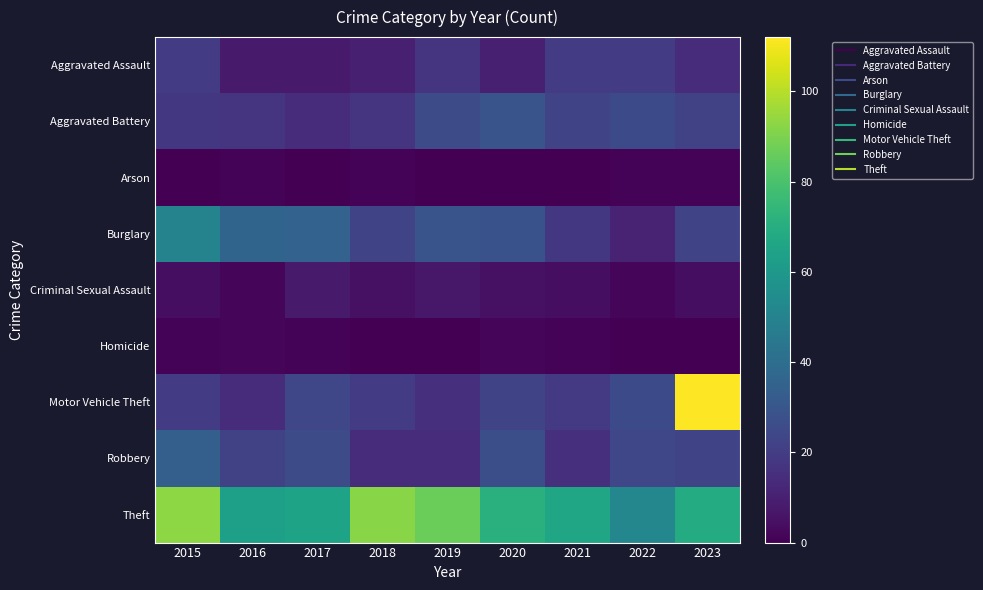

Rank the series by their maximum value, from highest to lowest.

Motor Vehicle Theft, Theft, Burglary, Robbery, Aggravated Battery, Aggravated Assault, Criminal Sexual Assault, Homicide, Arson